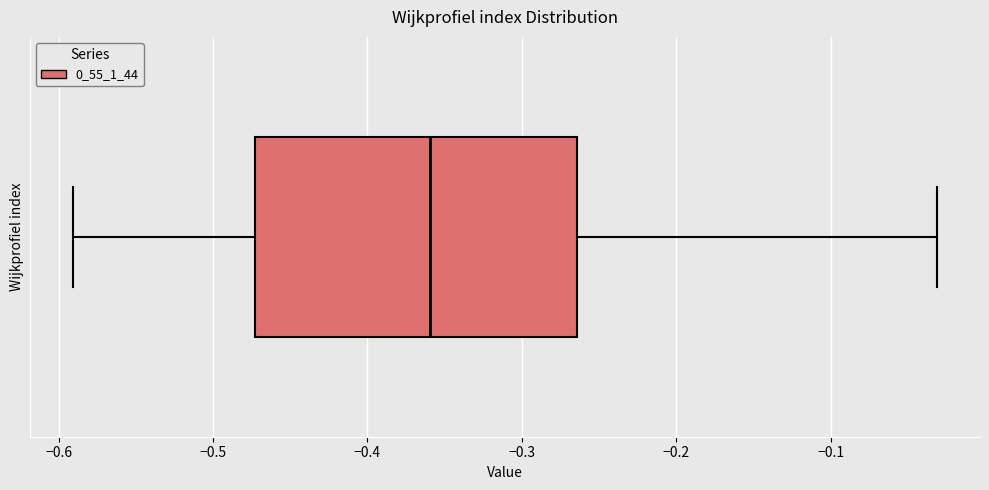

Where does the right whisker of the box end on the x-axis? The values are not printed on the chart, so give them approximately, as read against the axis.

-0.03